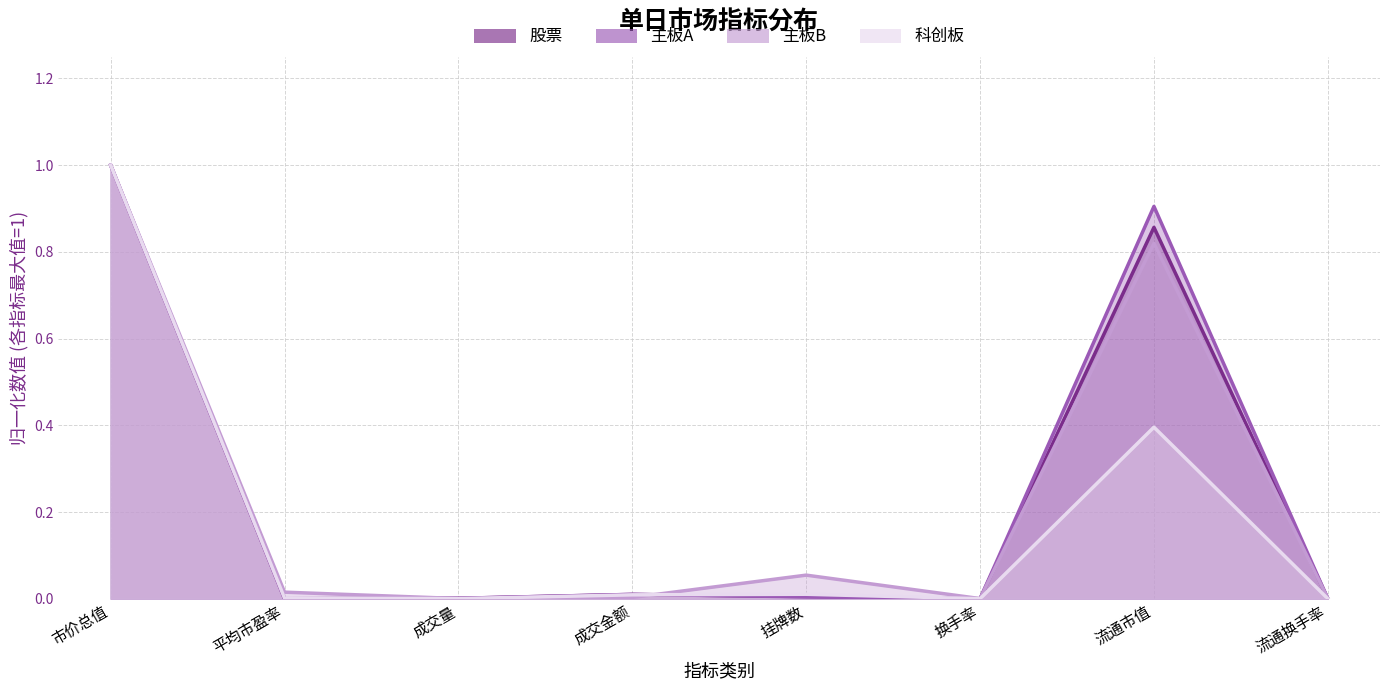

Where do 主板A and 主板B first cross each other?

平均市盈率 and 成交量